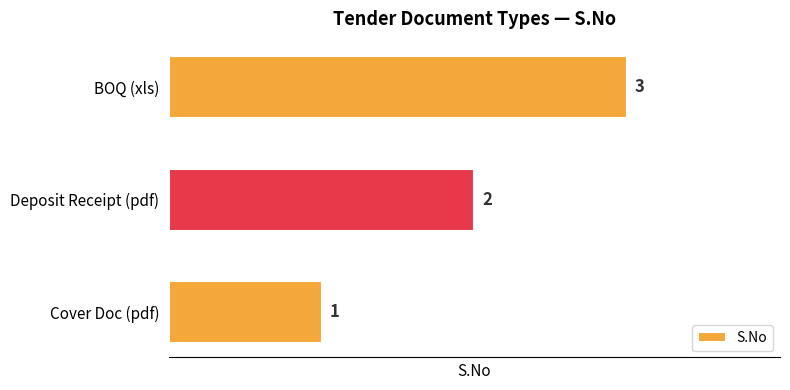

How many series are shown in this chart?

1